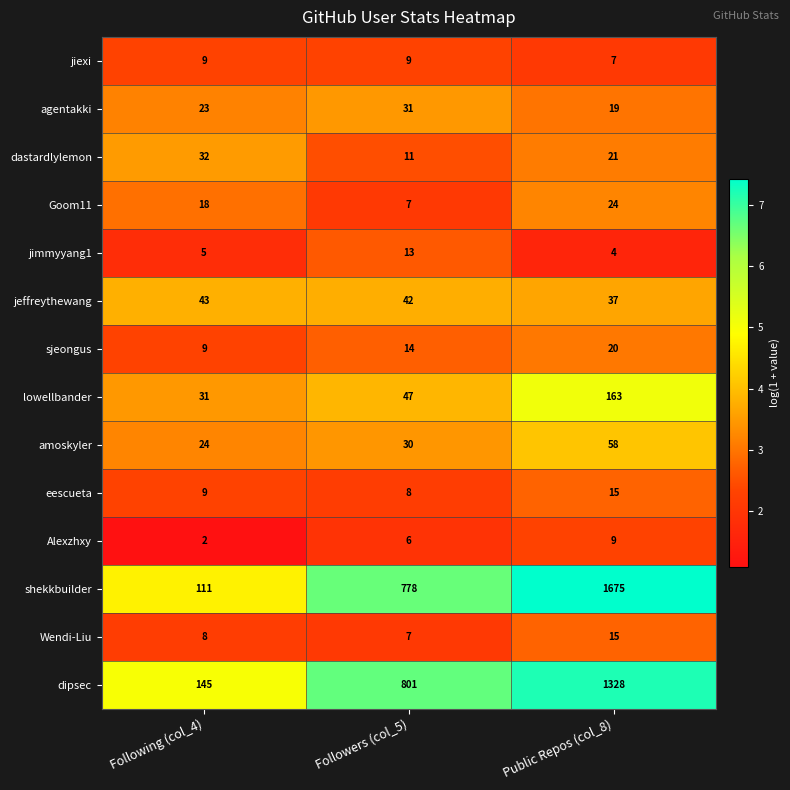

List the labels in order of shekkbuilder value, smallest first.

Following (col_4), Followers (col_5), Public Repos (col_8)